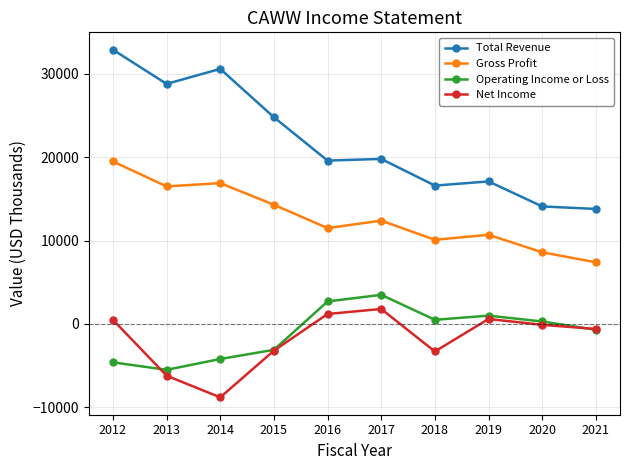

At which category does Gross Profit reach its first local valley?

2013